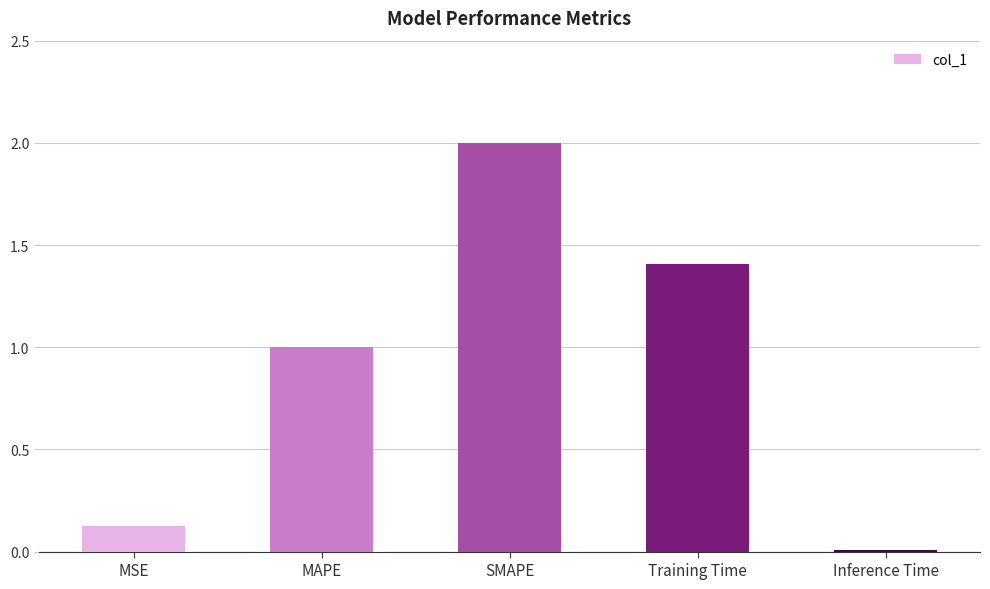

The chart shows a value of 0.1 at MSE. True or false?

True